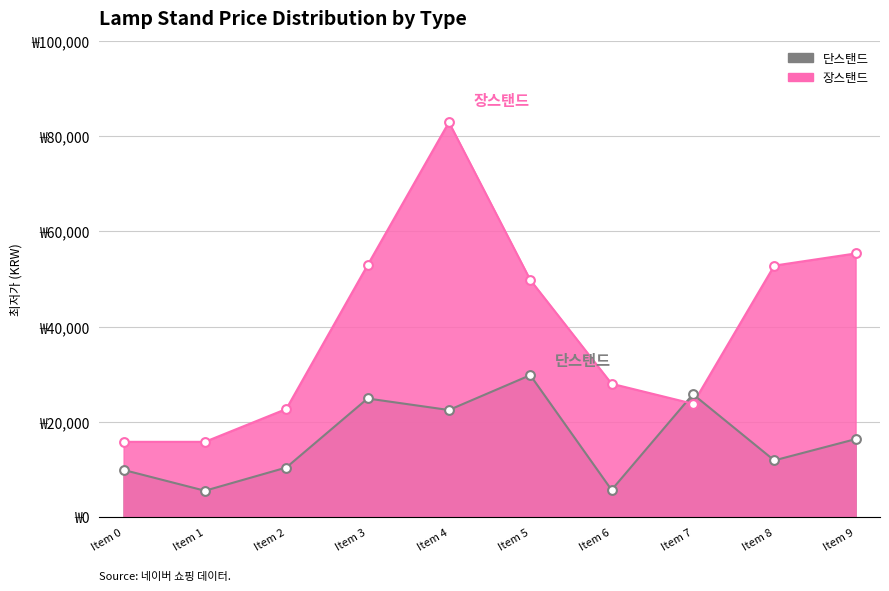

At how many categories does at least one series exceed 9840?

10